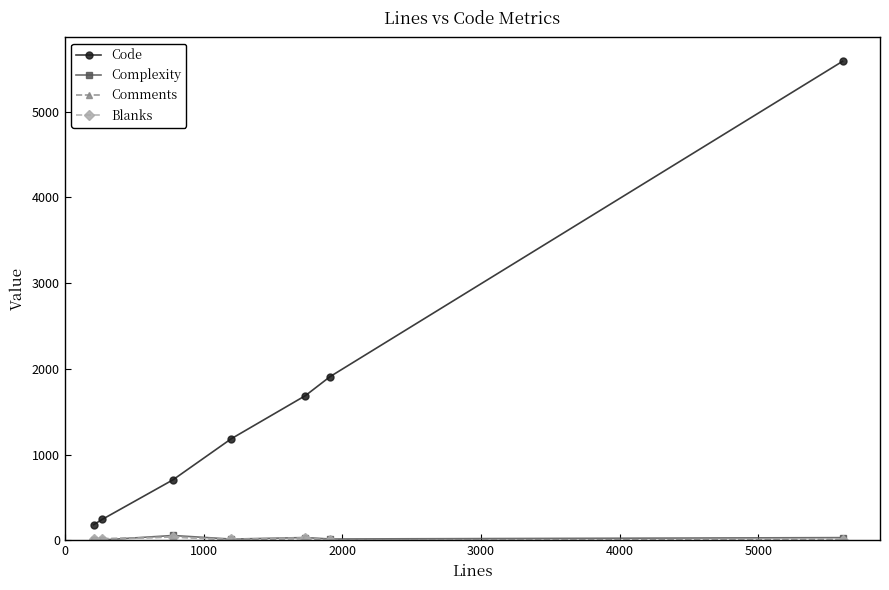

True or false: Code has more than 2 points higher than both neighbors.

False